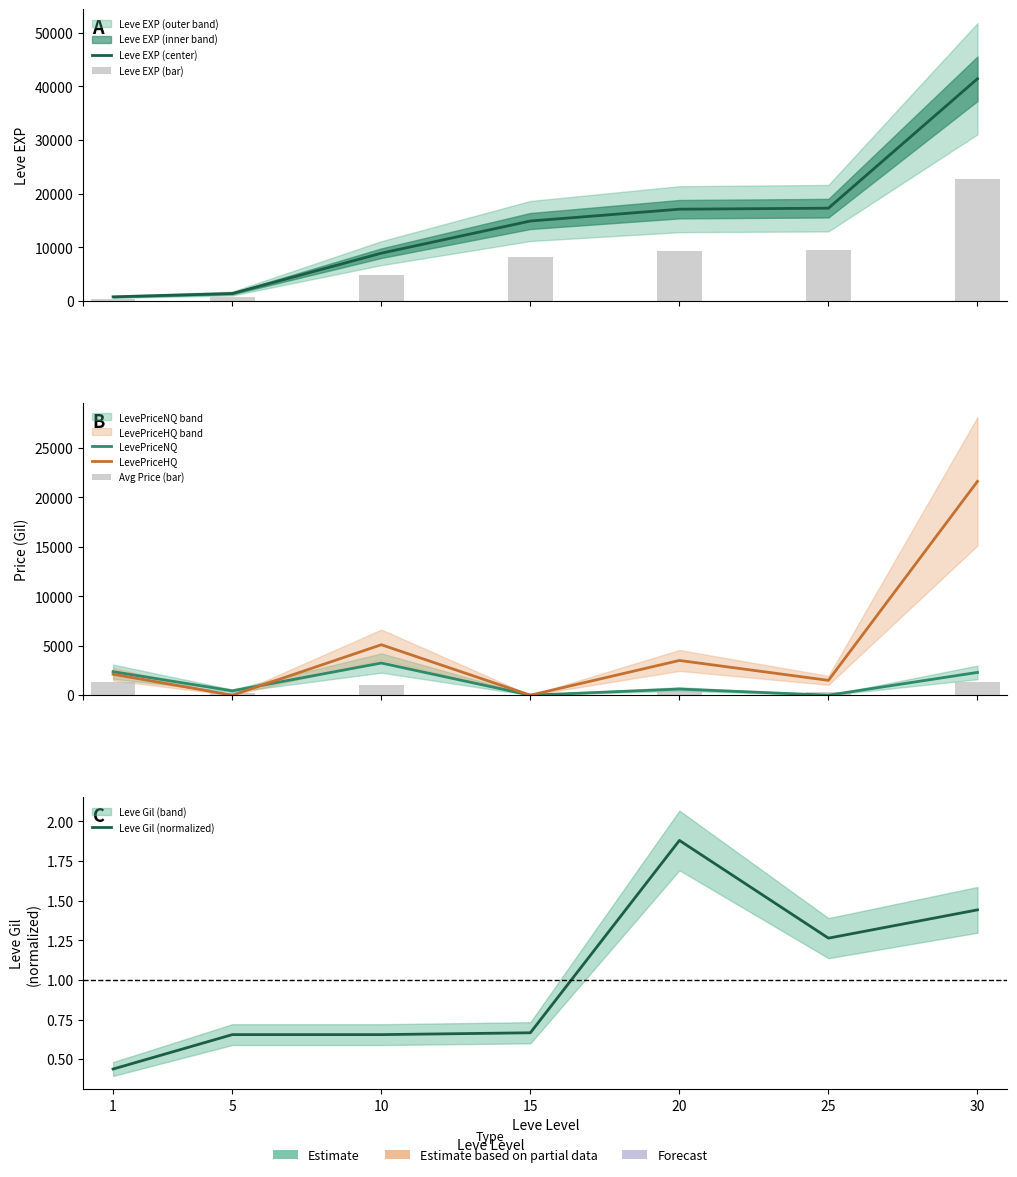

At which category is the sum across all series the highest?

30